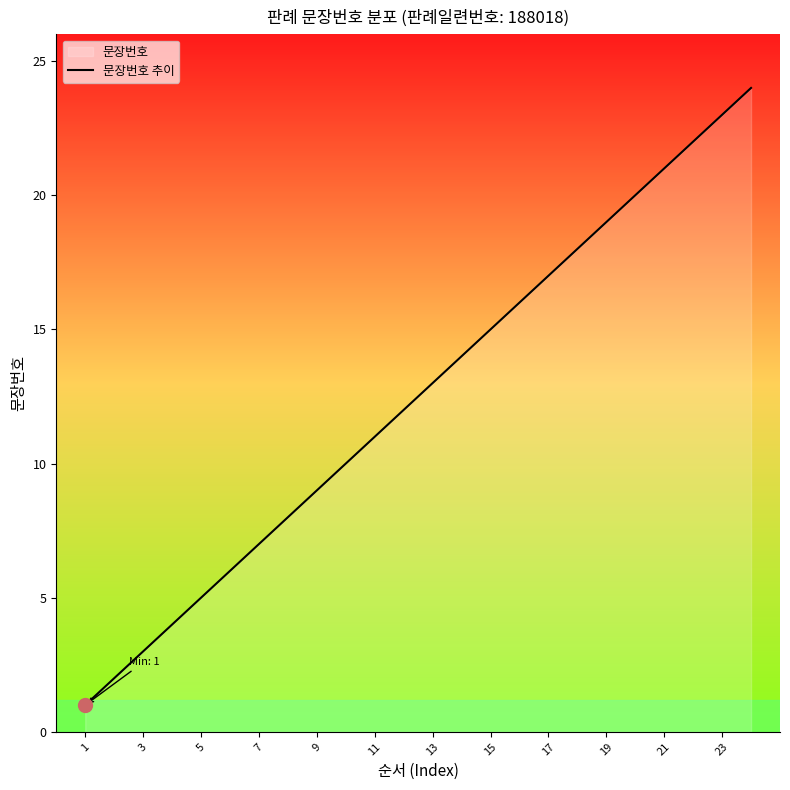

What is the change in value from 19 to 23?

+4